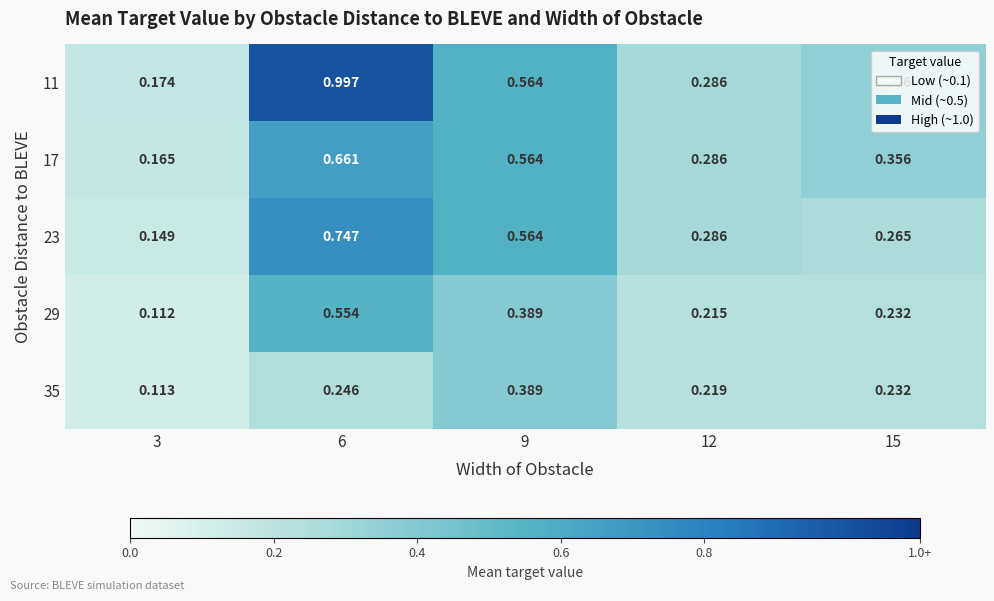

Reading left to right, extract all data points from this chart.

11: 3=0.2	6=1.0	9=0.6	12=0.3	15=0.4
17: 3=0.2	6=0.7	9=0.6	12=0.3	15=0.4
23: 3=0.1	6=0.7	9=0.6	12=0.3	15=0.3
29: 3=0.1	6=0.6	9=0.4	12=0.2	15=0.2
35: 3=0.1	6=0.2	9=0.4	12=0.2	15=0.2